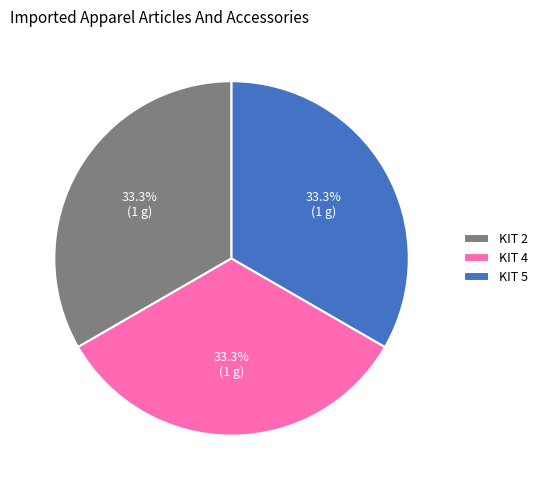

What percentage is the KIT 4 slice, to the nearest percent?

33%